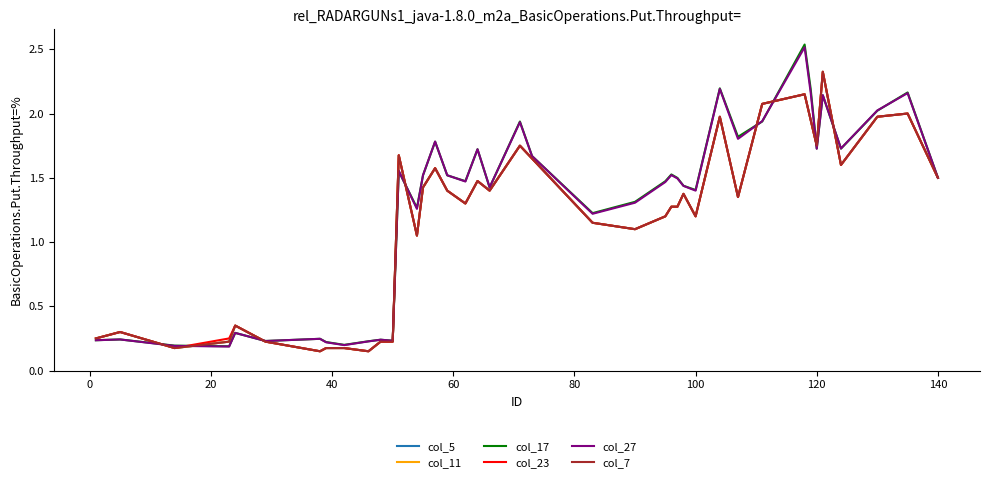

What is the average value of the col_11 series?

1.2